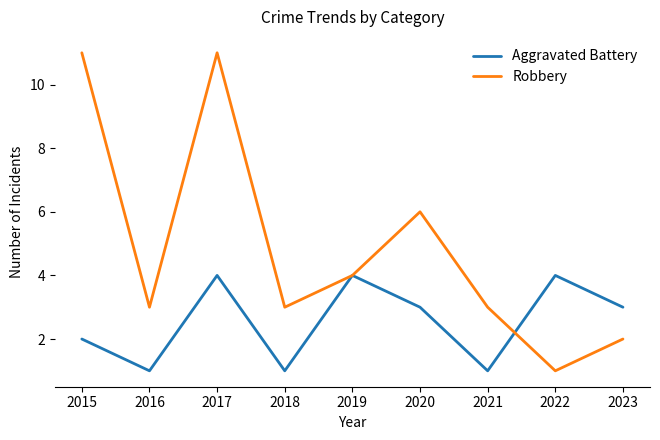

At which label does Robbery first exceed 3?

2015